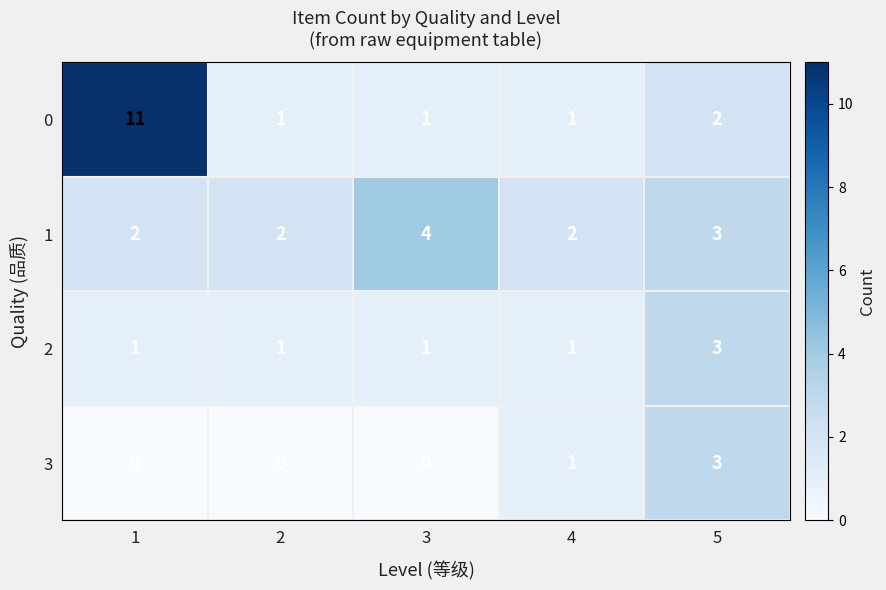

The 2 series shows 1 at 4. True or false?

True